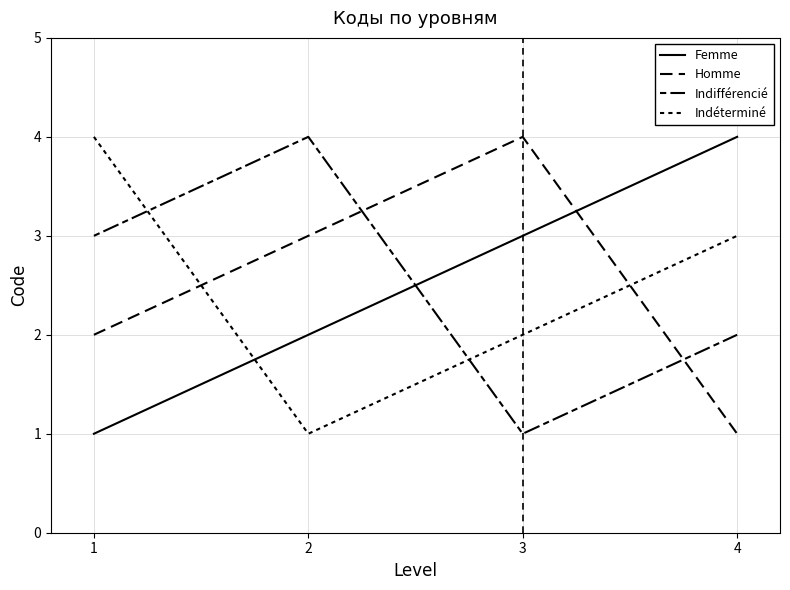

How many lines are shown in the chart?

4